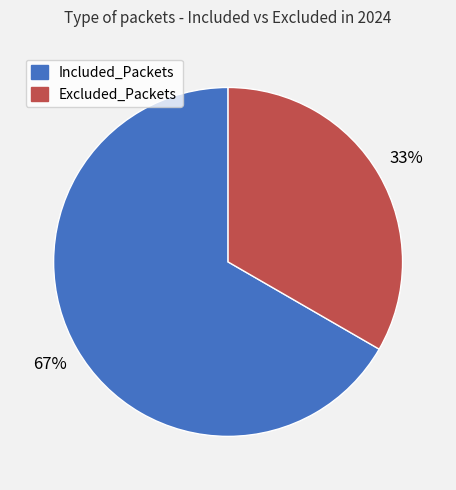

True or false: Included_Packets accounts for 81% of the total.

False